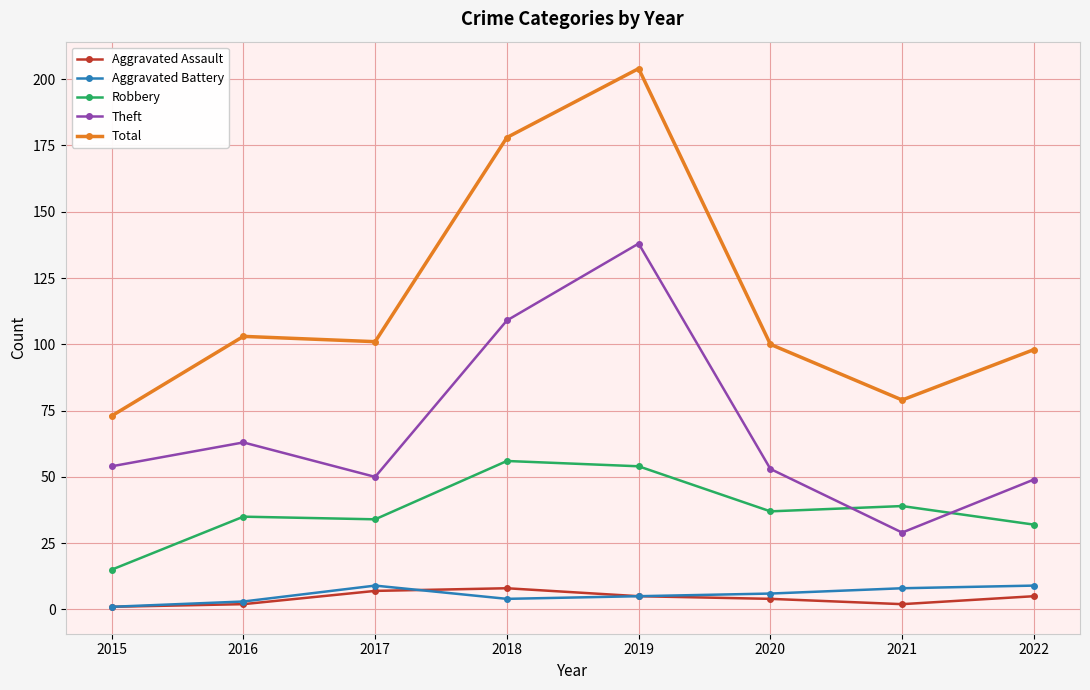

True or false: Total has a value of 58 at 2016.

False